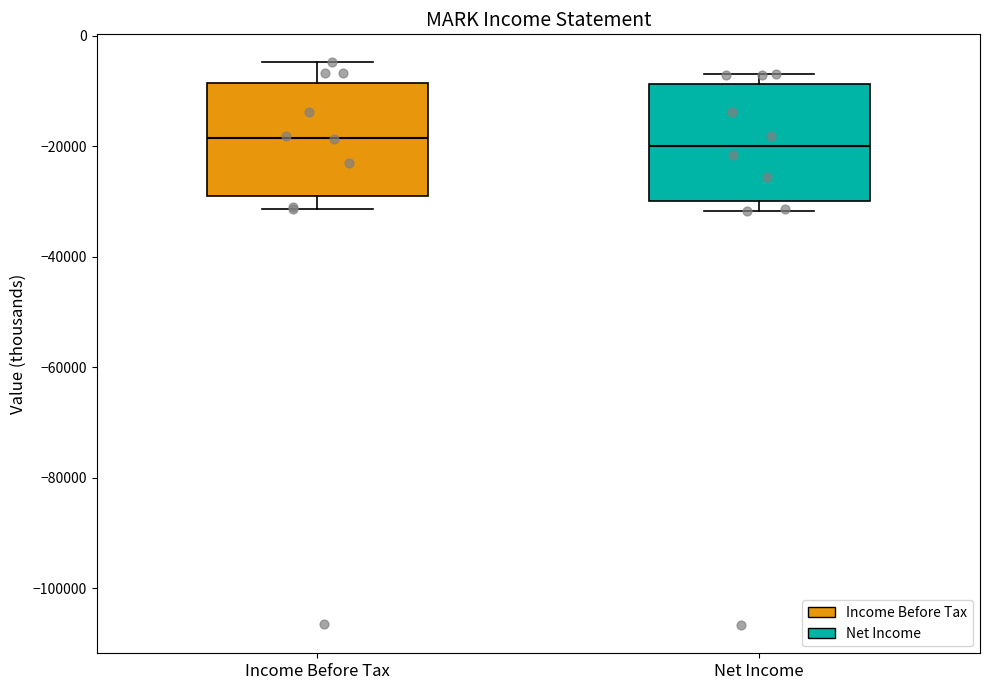

Reading left to right, transcribe this box plot: for each box, give where its median line is, the range the box spans, and where its two whiskers end, as read against the y-axis. The values are not printed on the chart, so give them approximately, as read against the axis.

Income Before Tax: median -18000, box -28000 to -8000, whiskers -32000 to -4000
Net Income: median -20000, box -30000 to -8000, whiskers -32000 to -6000